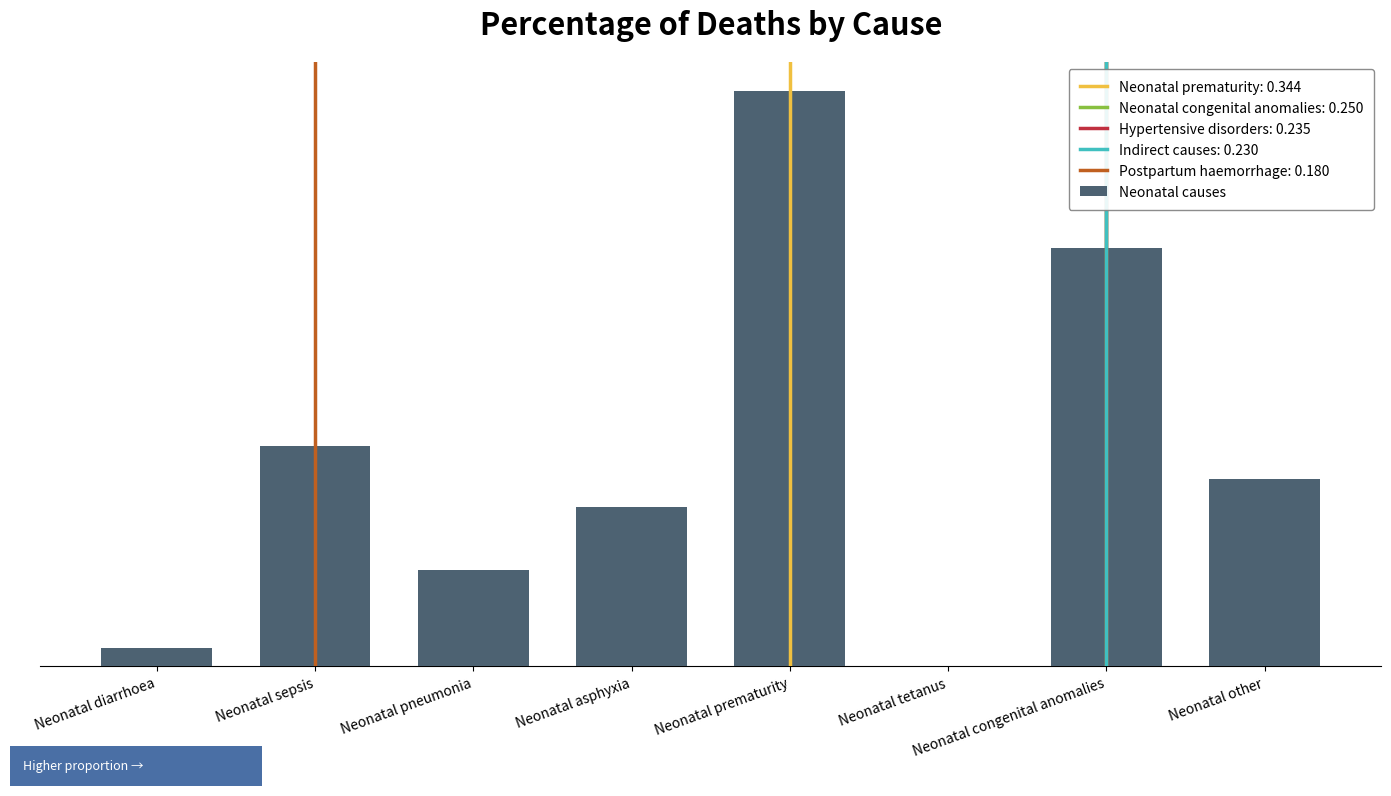

The value at Neonatal other is 0.2. True or false?

False